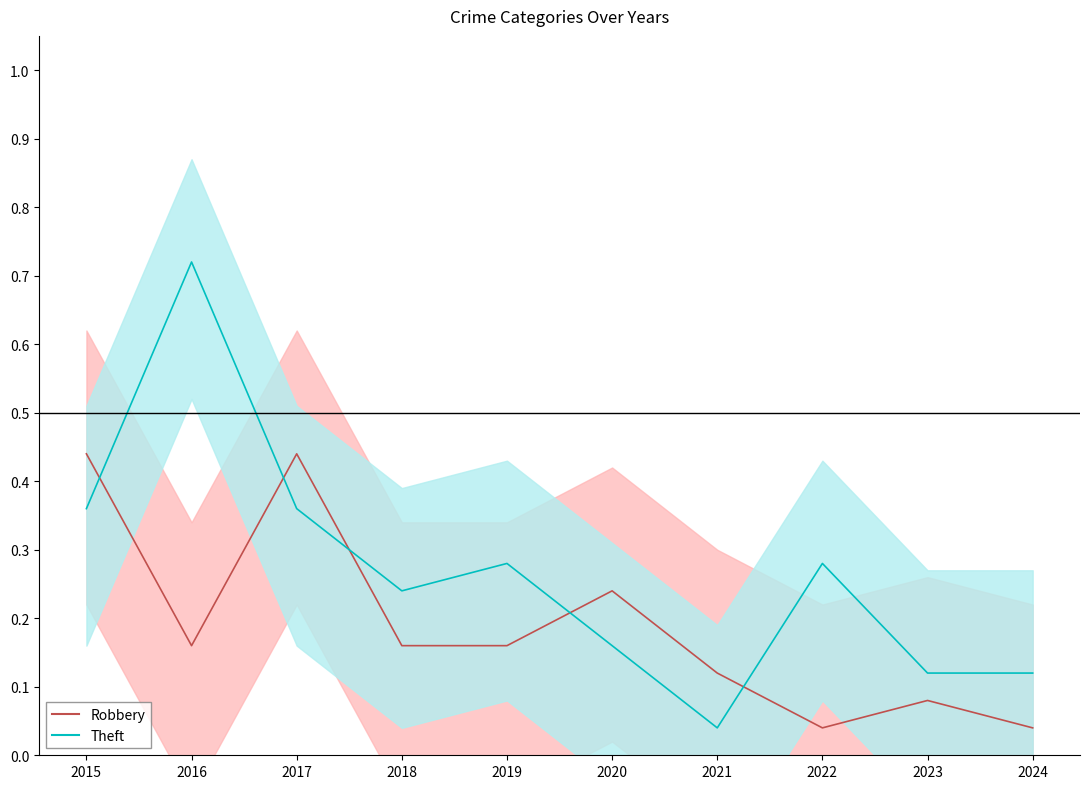

What is the difference between the Robbery values at 2020 and 2018?

0.1